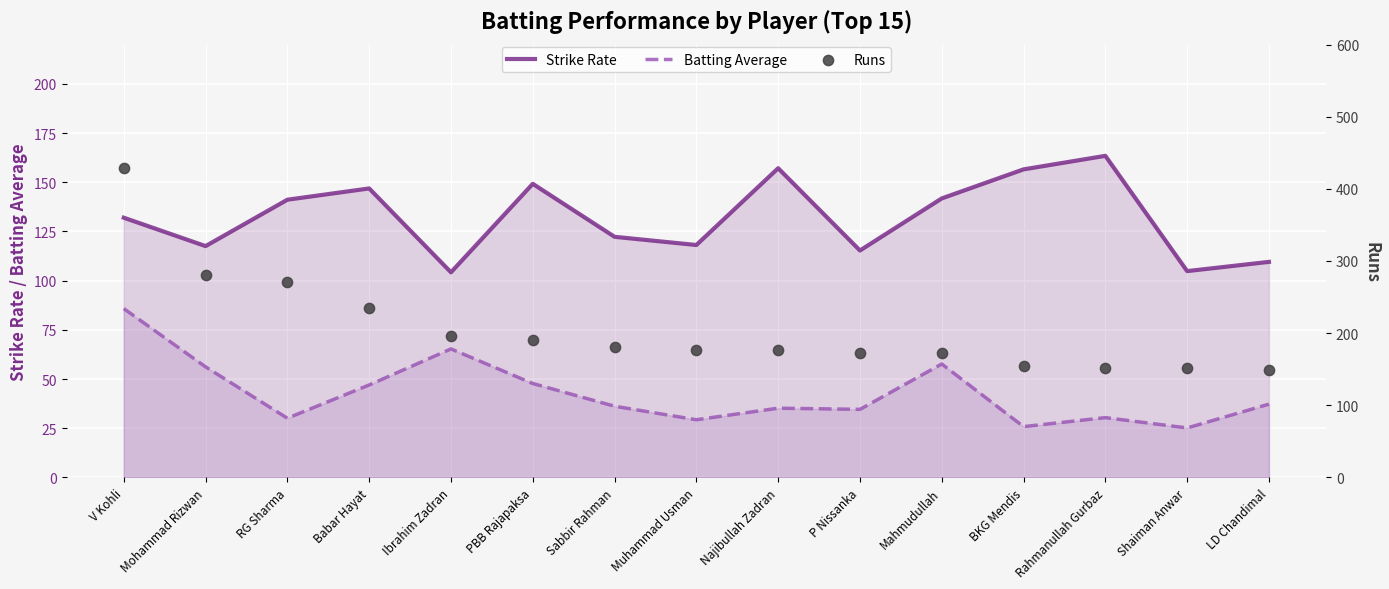

Which series contains the lowest Y value?

Batting Average